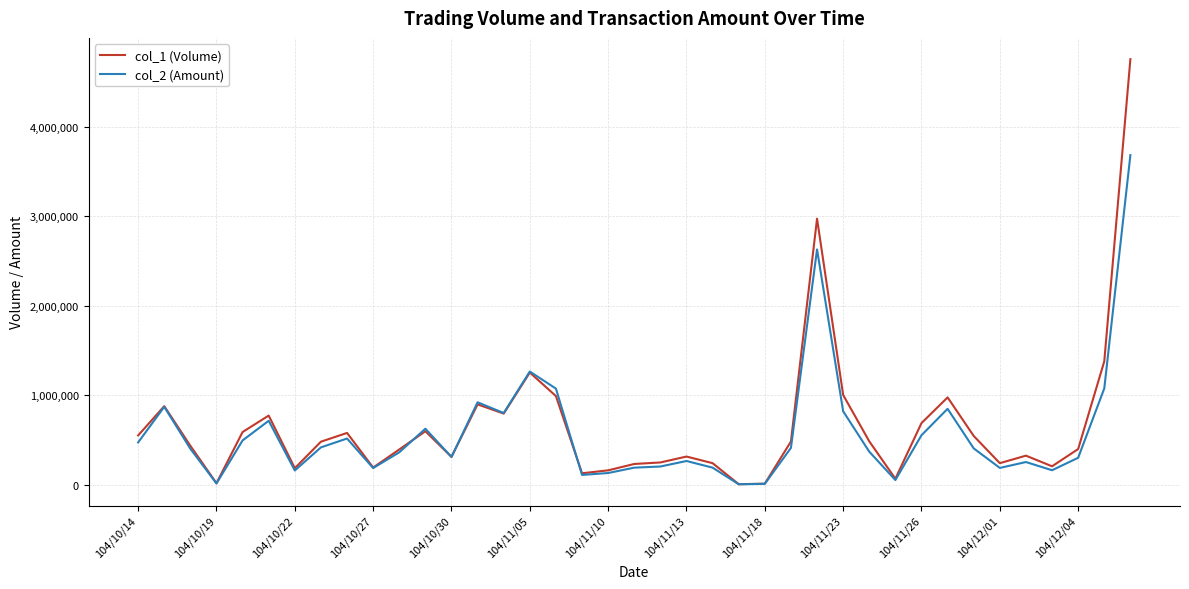

What is the sum of all col_1 (Volume) values?

25755000